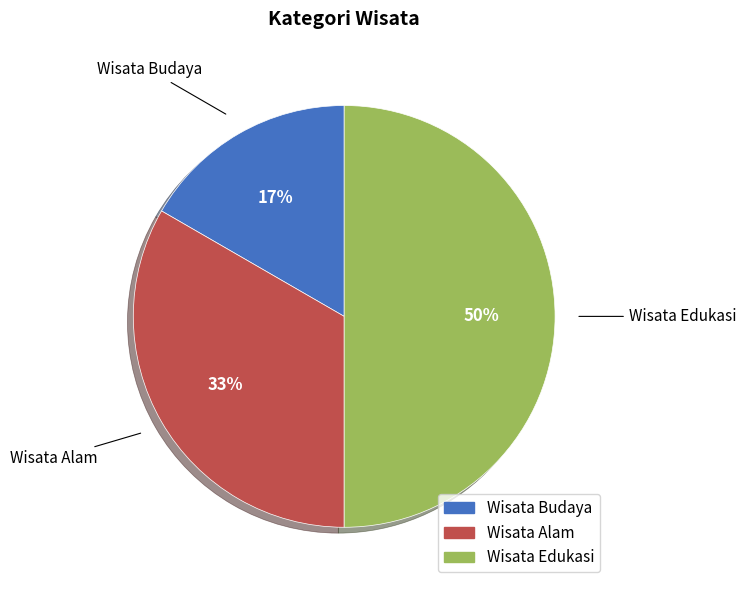

Which category has the biggest portion of the pie?

Wisata Edukasi